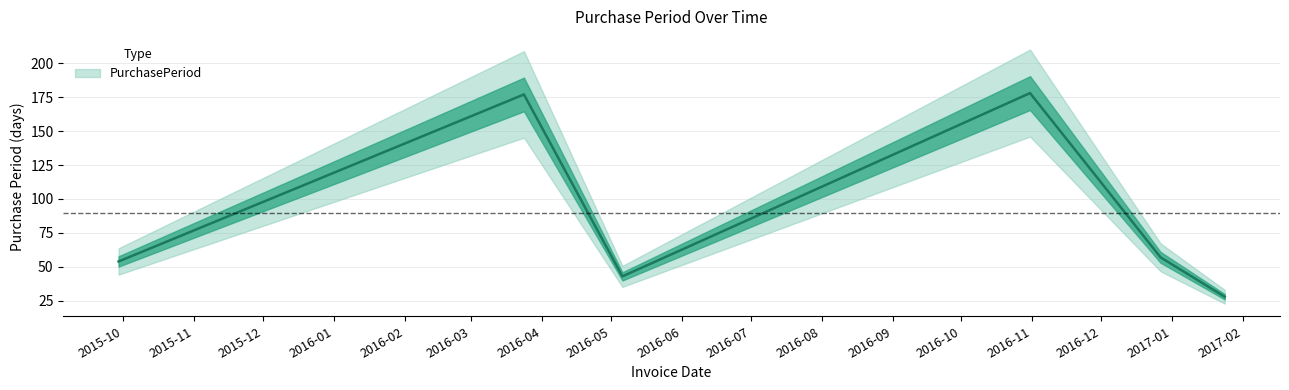

What is the change in value from 2016-10-31 to 2016-12-27?

-121